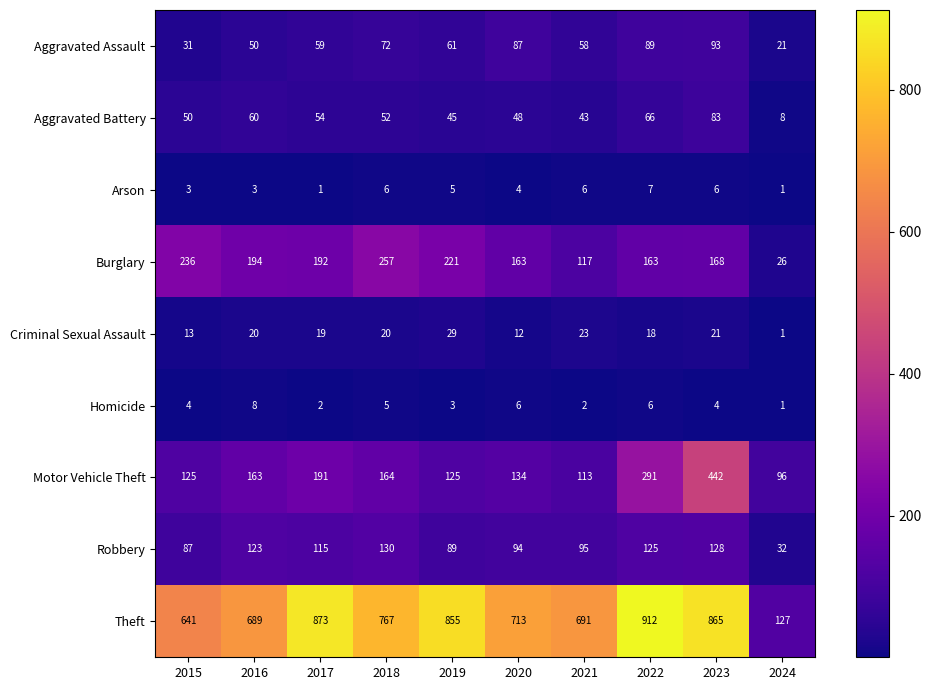

Rank the series at 2019 from lowest to highest value.

Homicide, Arson, Criminal Sexual Assault, Aggravated Battery, Aggravated Assault, Robbery, Motor Vehicle Theft, Burglary, Theft